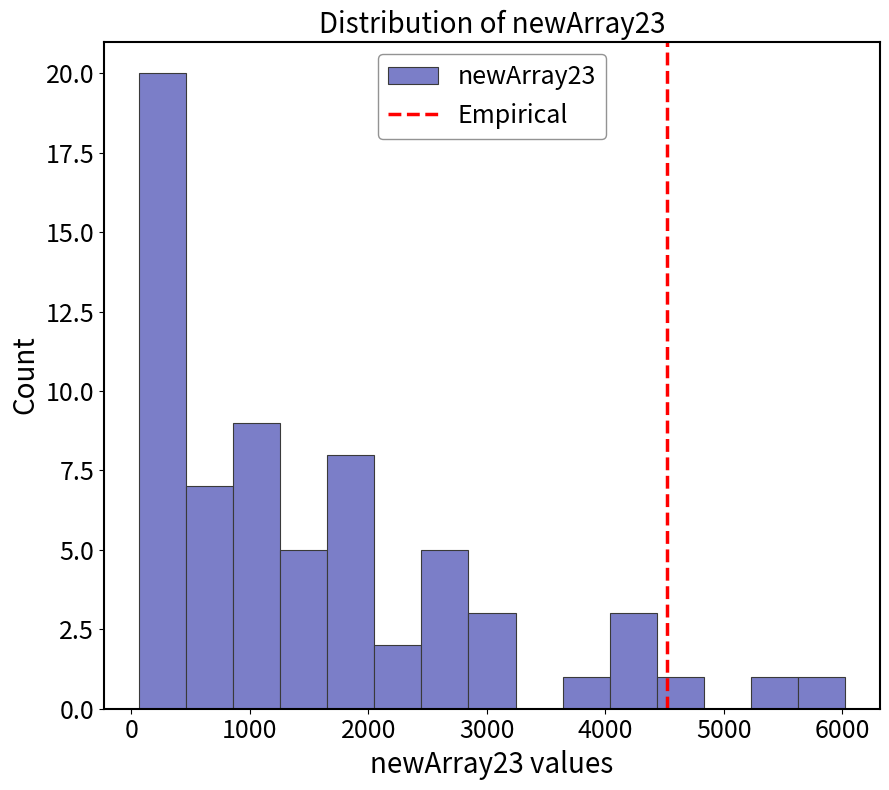

Read against the x-axis, roughly where is the centre of the tallest bar?

300